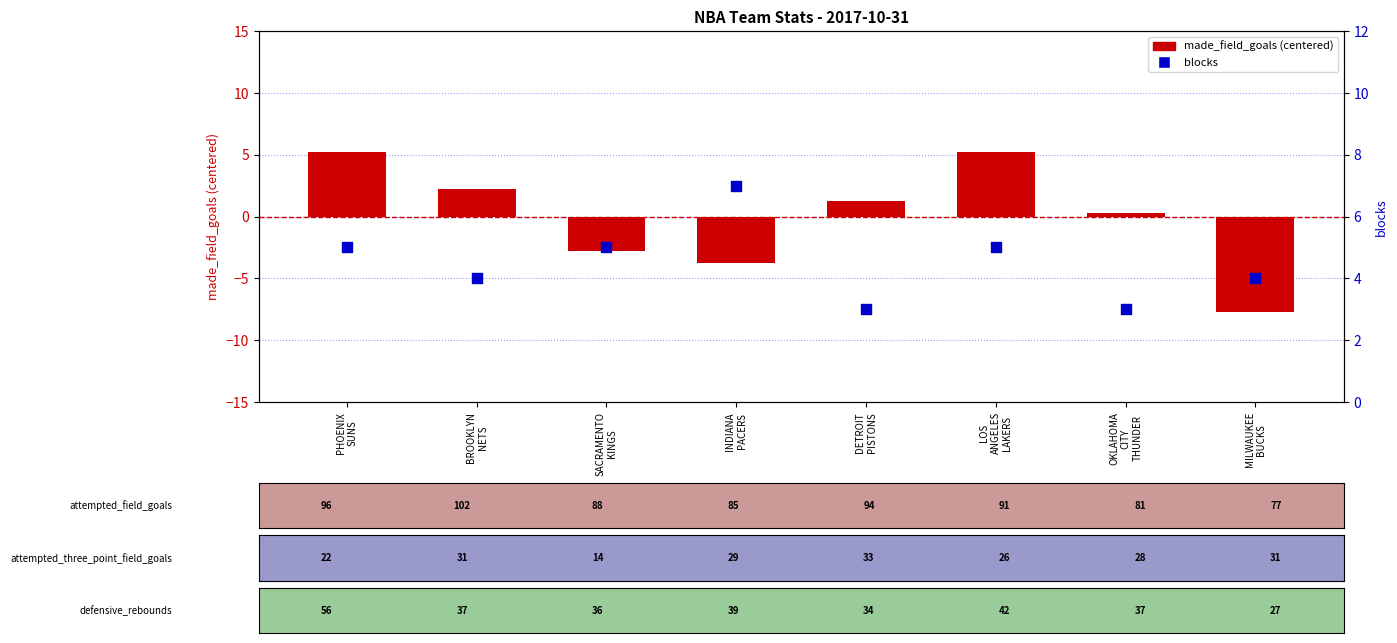

At which category is the sum across all series the highest?

PHOENIX
SUNS